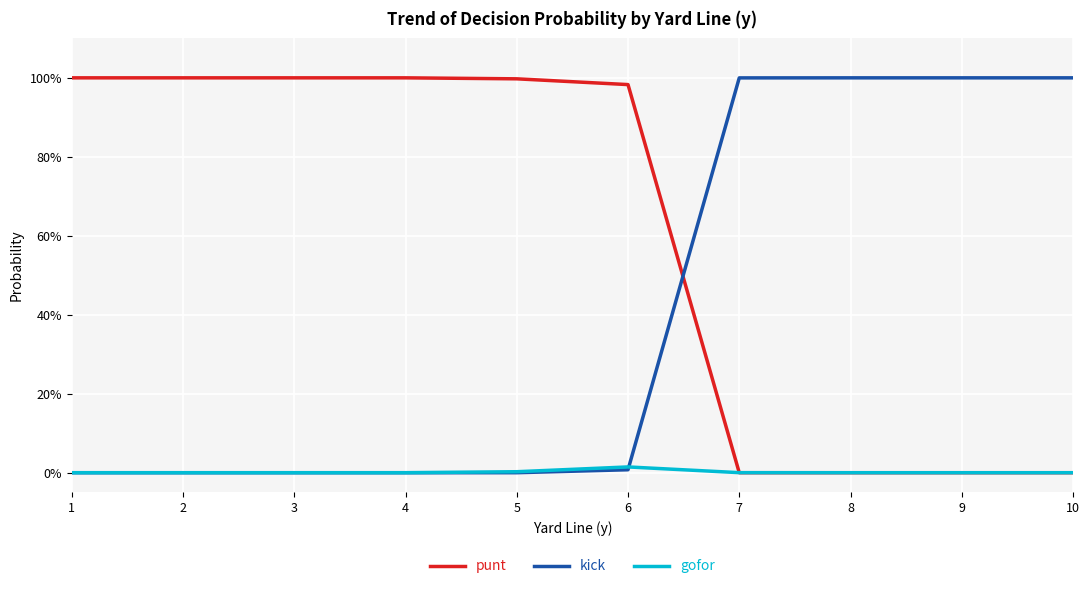

Does the chart display data point markers on the line(s)?

No